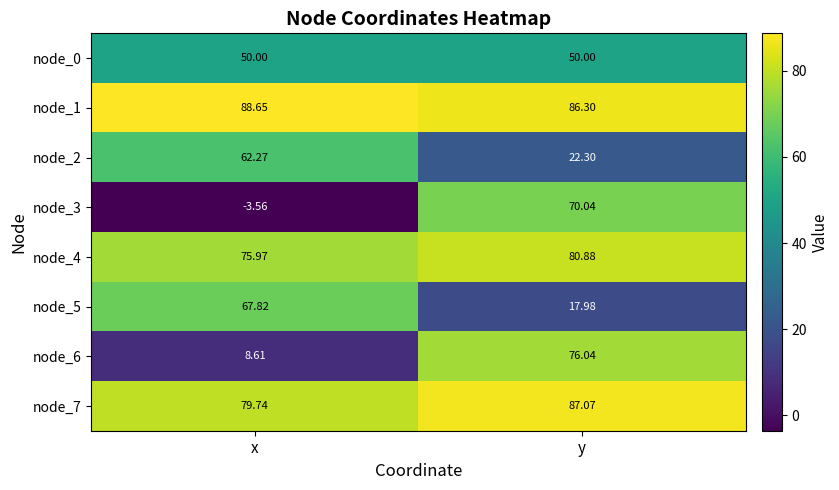

Where does the node_1 series first go above 88?

x